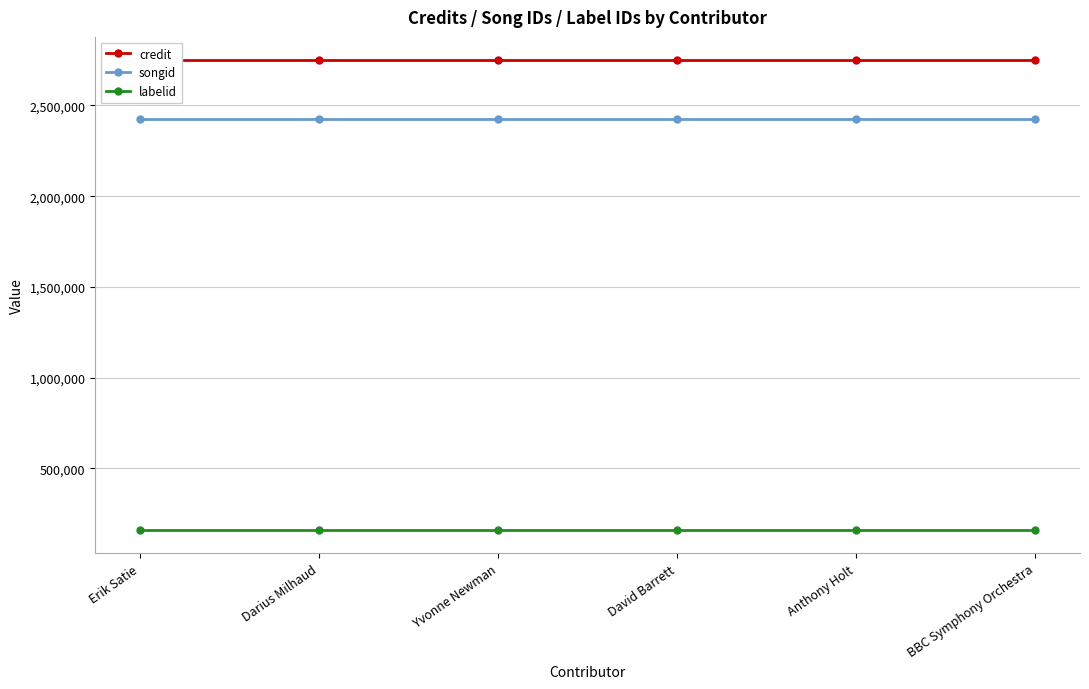

What is the smallest value displayed?

161904